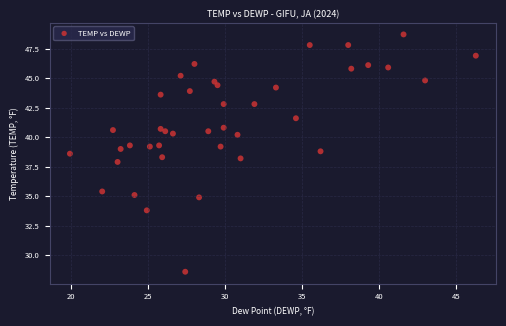

What is the range of X values (max minus min)?

26.4